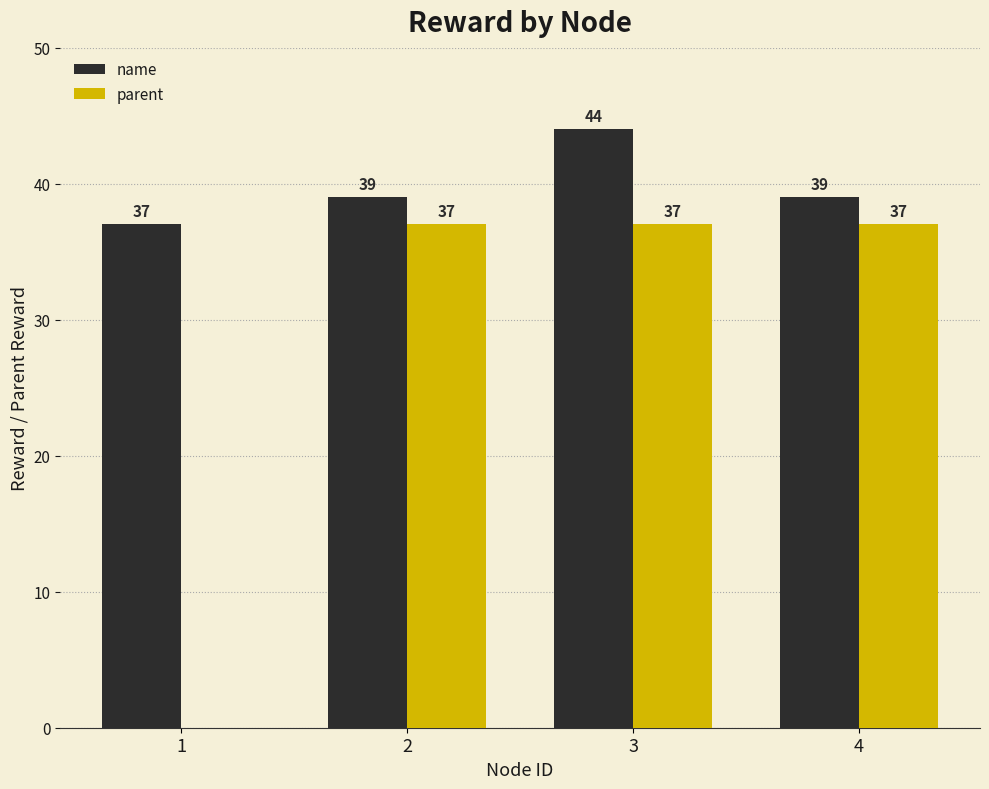

What is the sum of all parent values?

111